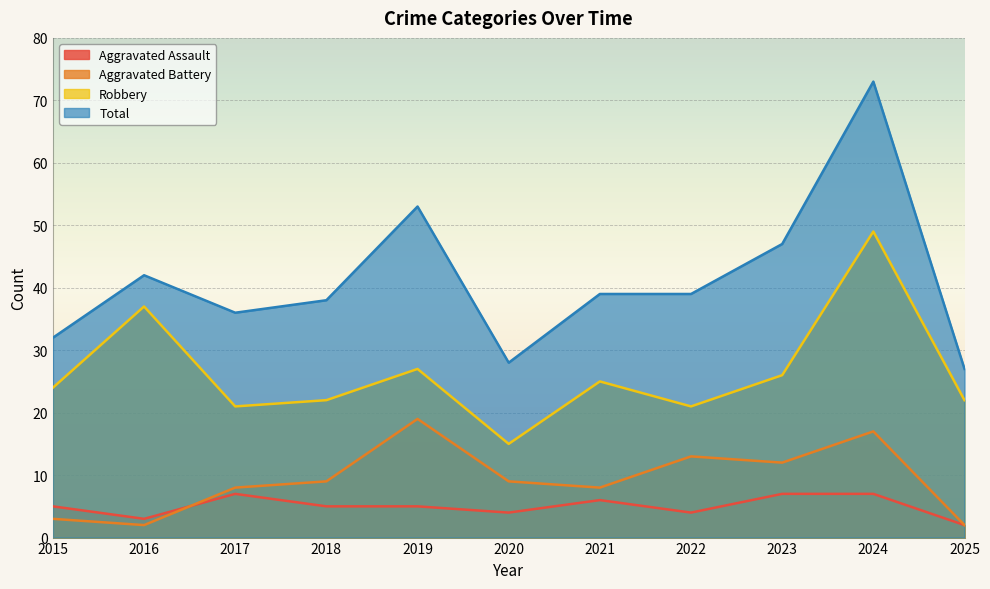

Rank the categories by Total value from highest to lowest.

2024, 2019, 2023, 2016, 2021, 2022, 2018, 2017, 2015, 2020, 2025